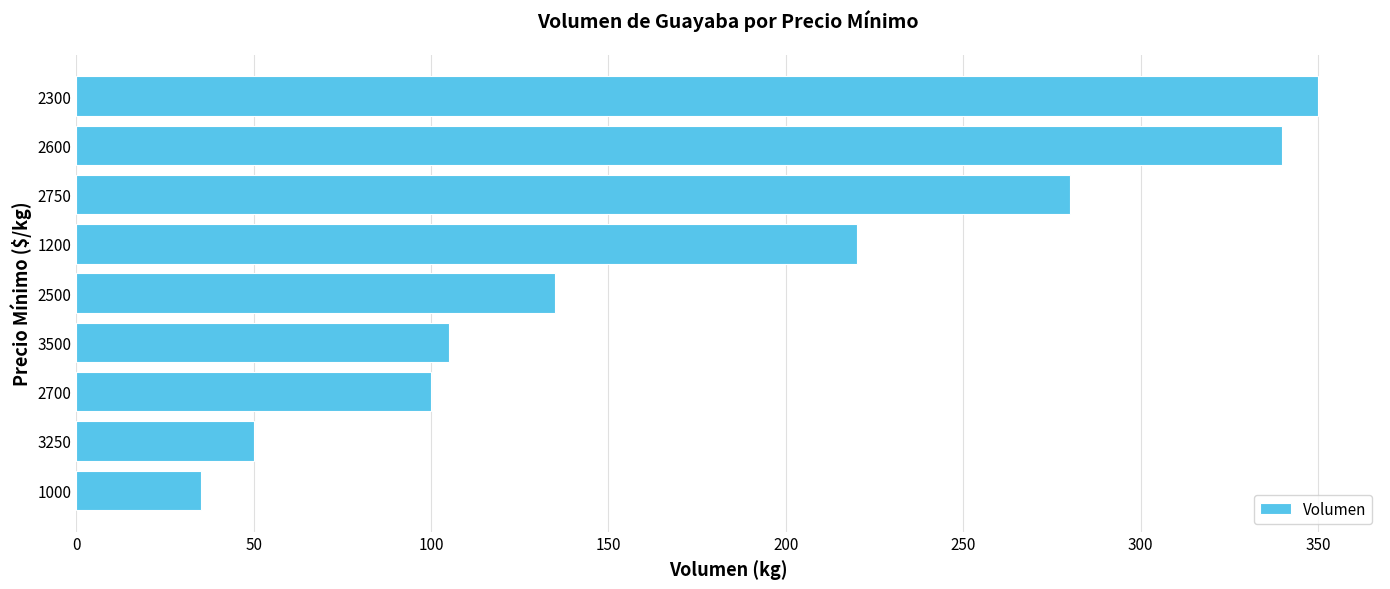

Approximately how many times larger is the value at 2500 compared to 3500?

1.3